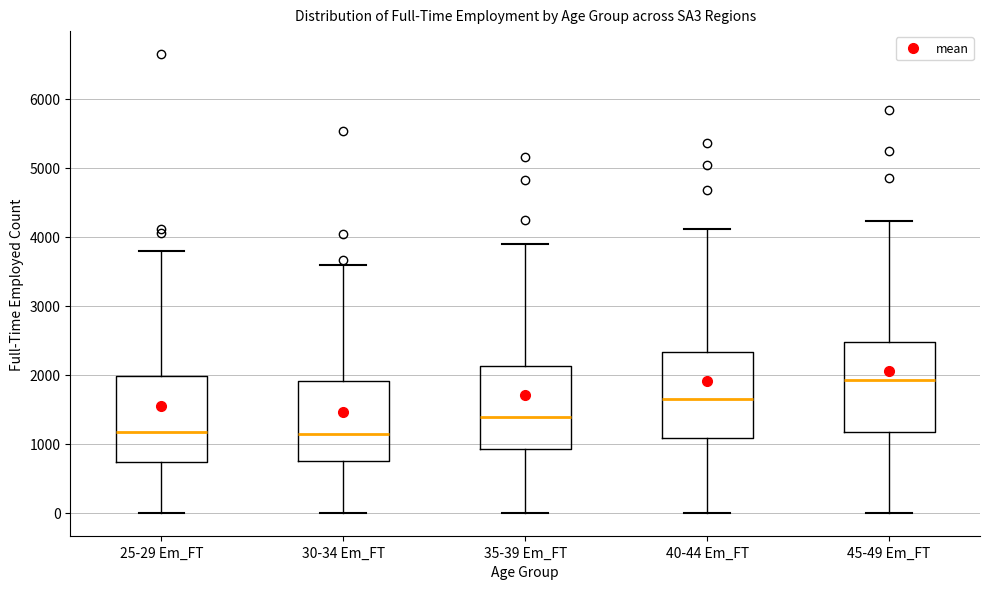

Where is the upper edge of the box for 30-34 Em_FT on the y-axis? The values are not printed on the chart, so give them approximately, as read against the axis.

1900